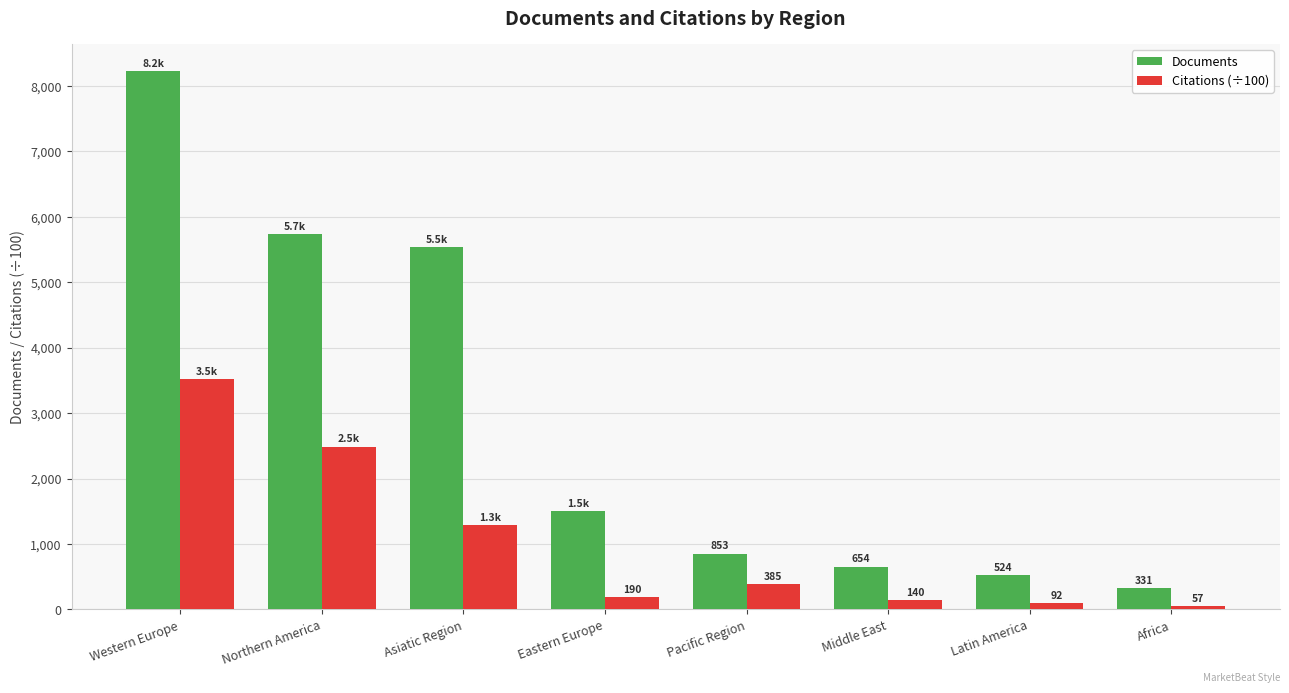

How many values in the Citations (÷100) series exceed 385?

4